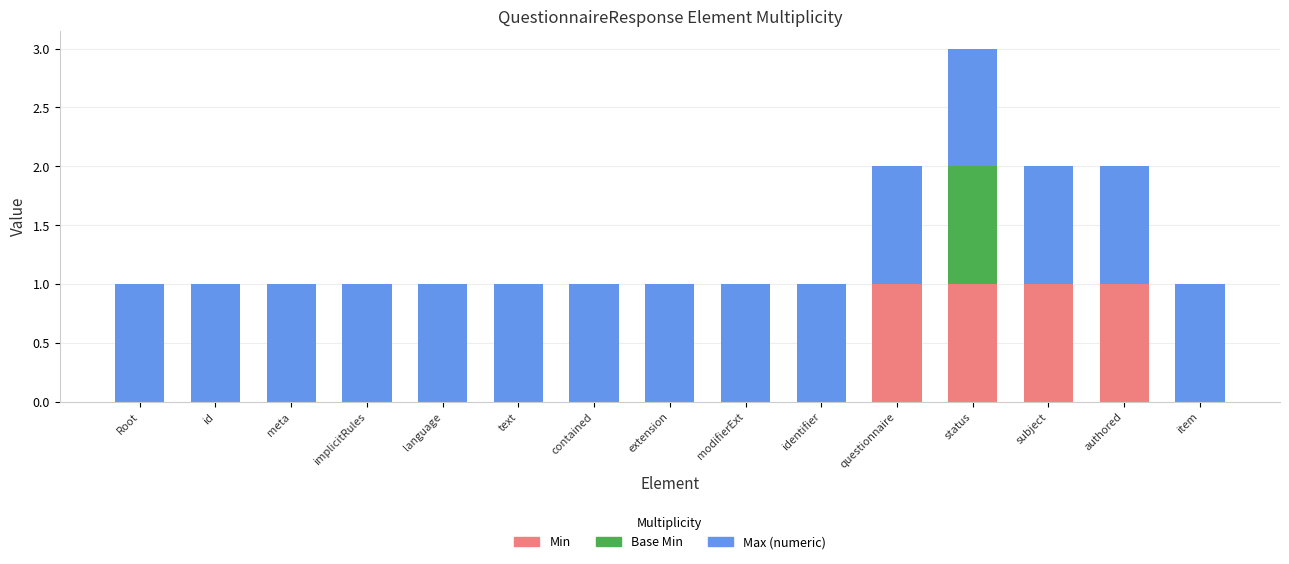

True or false: Min has a value of 1 at language.

False